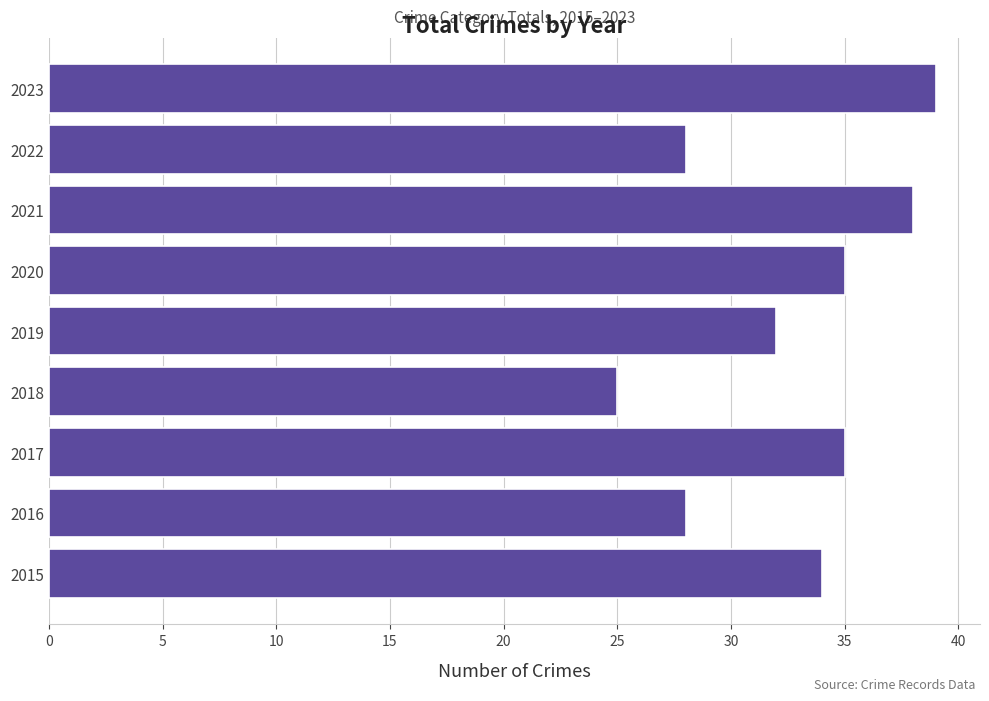

How many categories are shown in the chart?

9